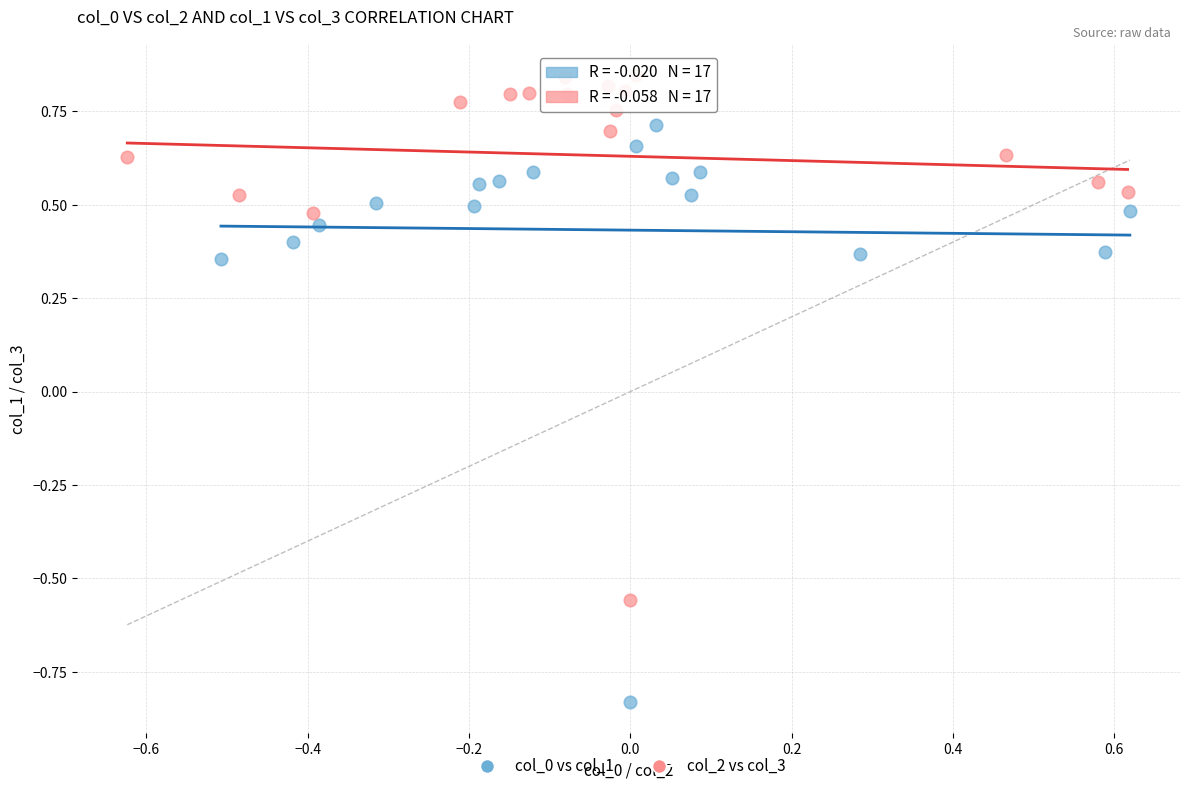

Which series contains the highest Y value?

col_2 vs col_3